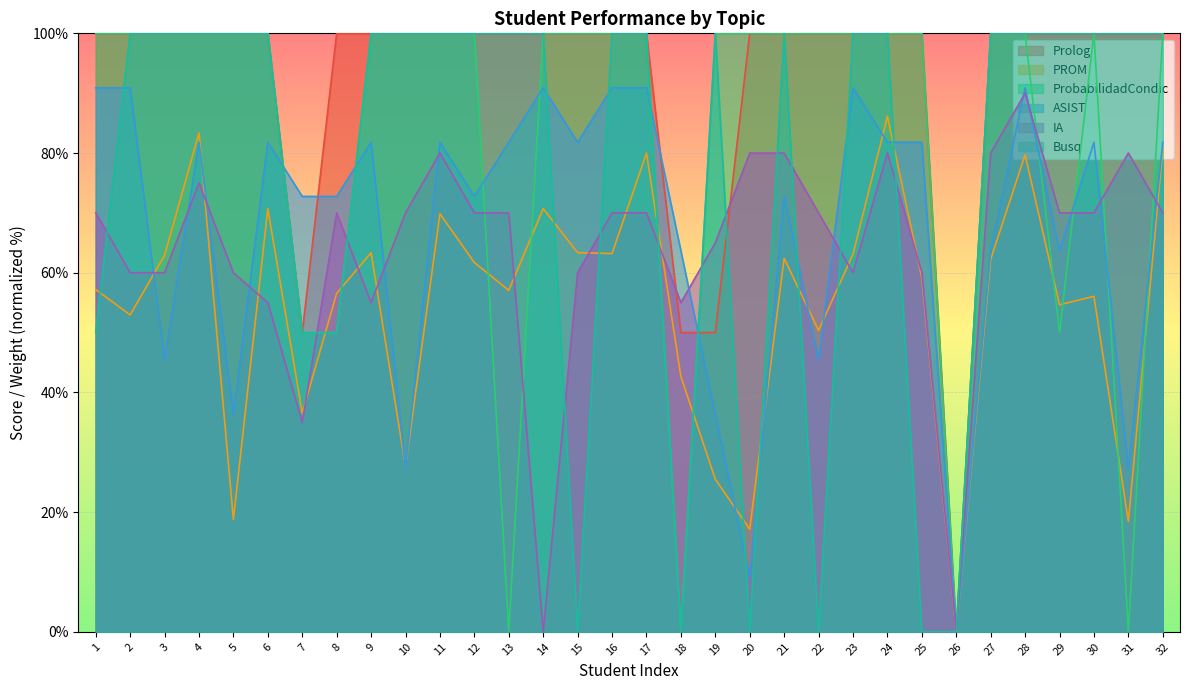

How many intersections are there between IA and ProbabilidadCondic?

10